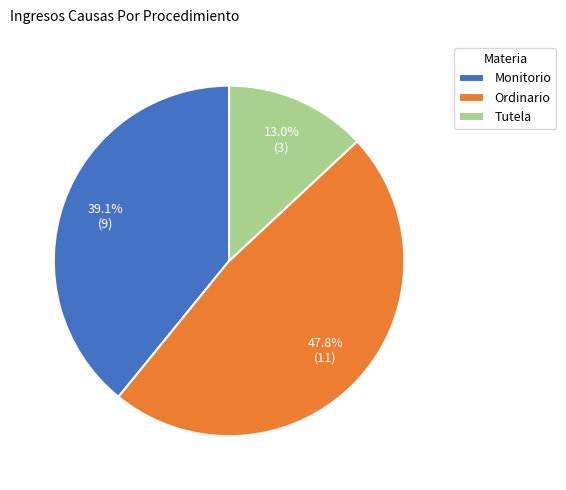

Is it true that Tutela is 2% of the pie?

False